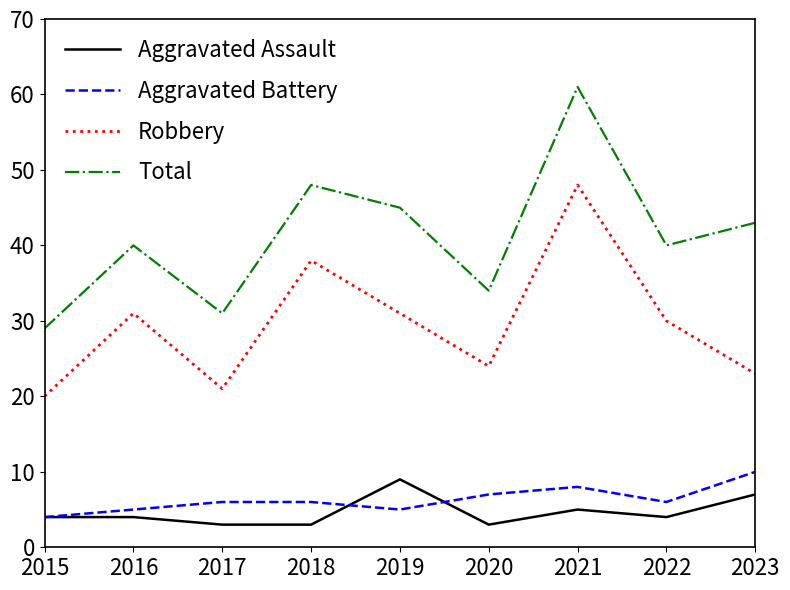

The value of Robbery at 2022 is 9. True or false?

False